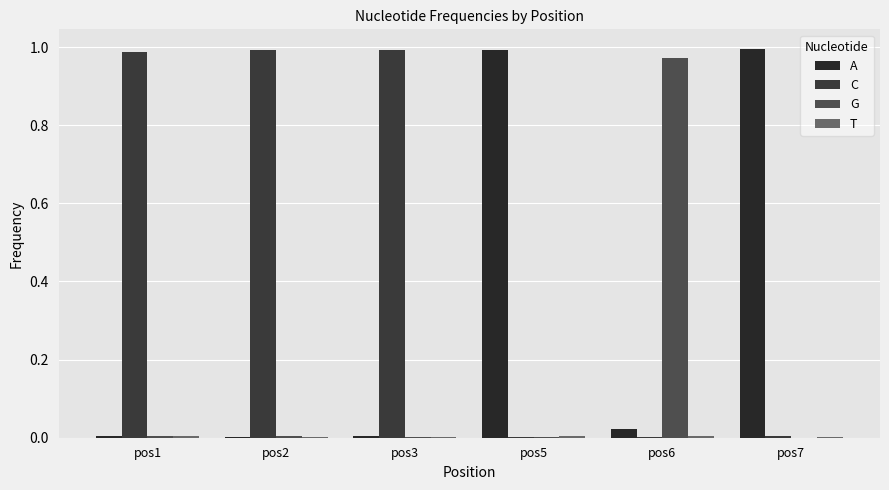

Where is G nearest to the value 0?

pos7